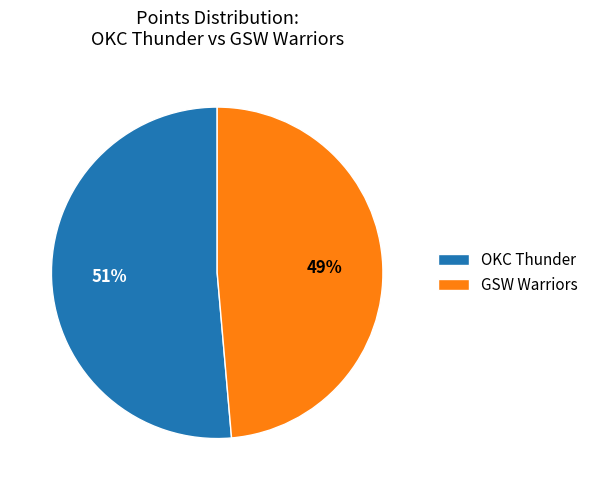

What is the smallest slice in the pie chart?

GSW Warriors